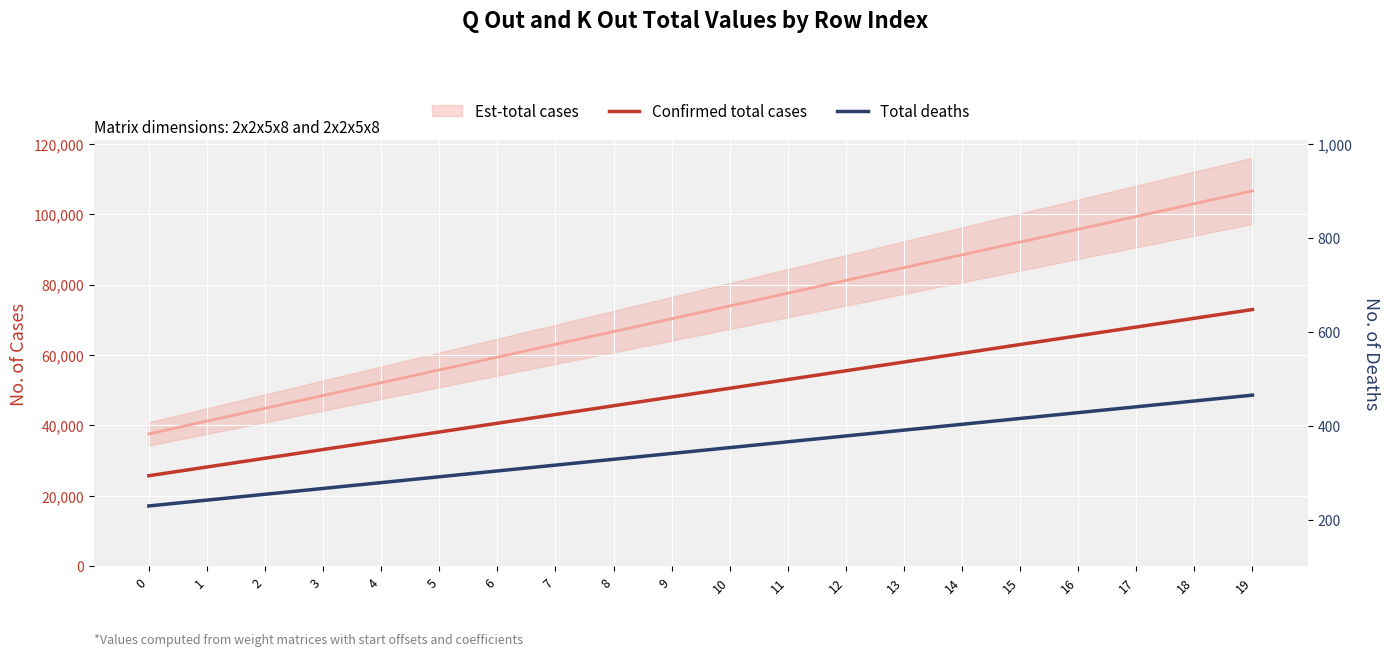

The Confirmed total cases series shows 60498.0 at 14. True or false?

True